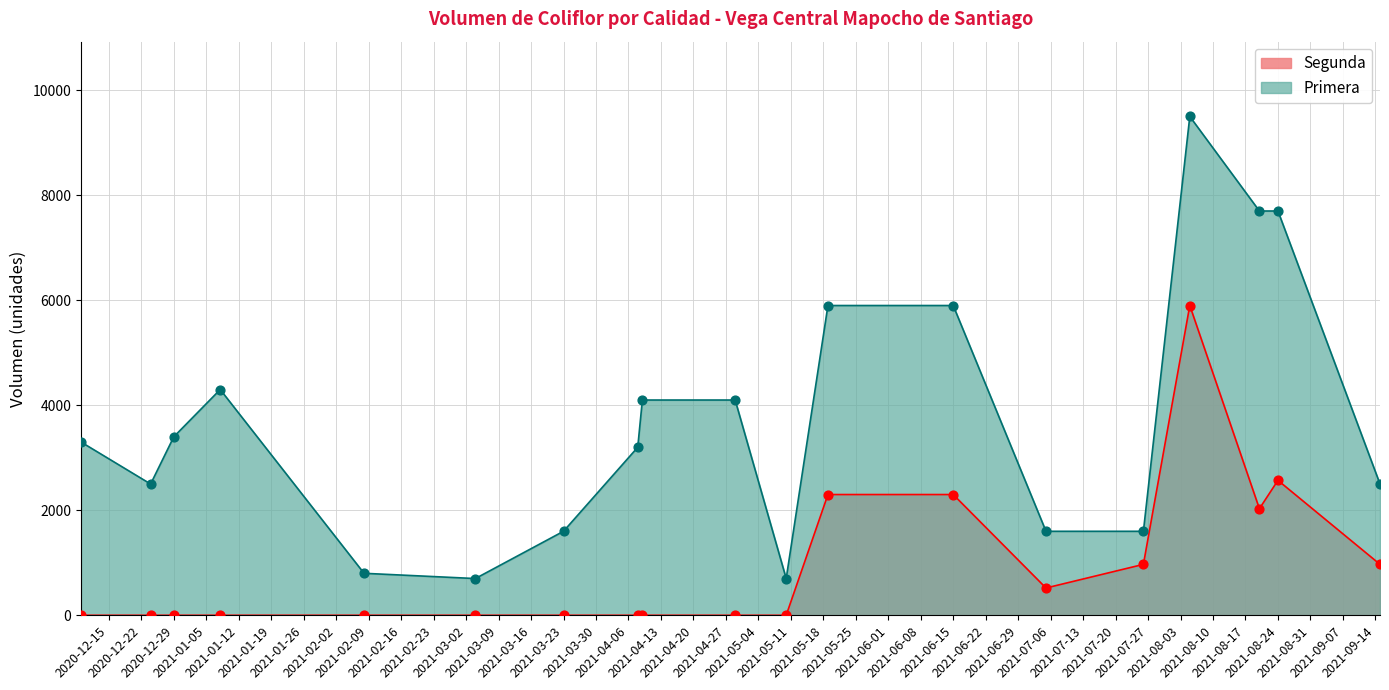

At which category is the sum across all series the highest?

2021-08-05